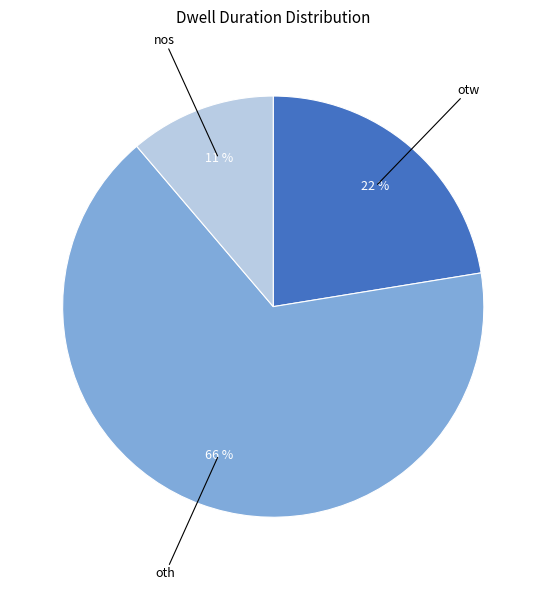

Between oth and otw, which is larger?

oth